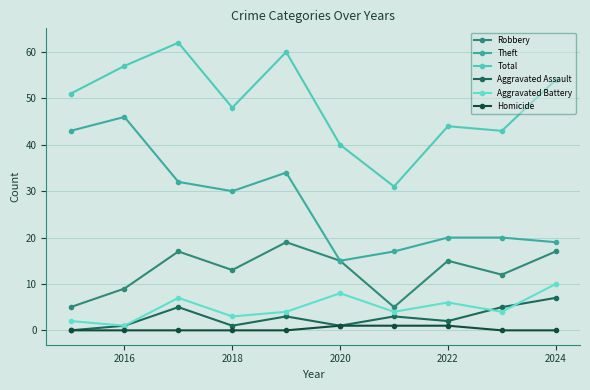

Which series has the largest total across all categories?

Total